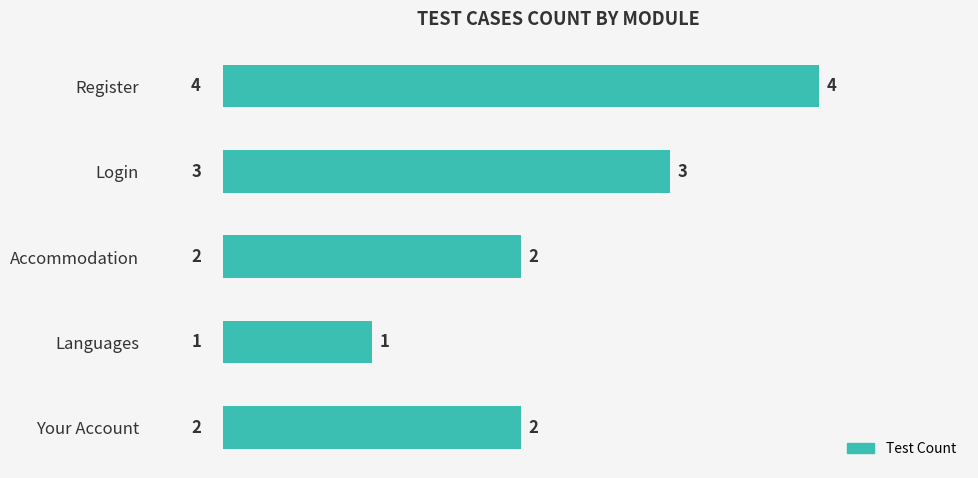

What is the sum of all values?

12